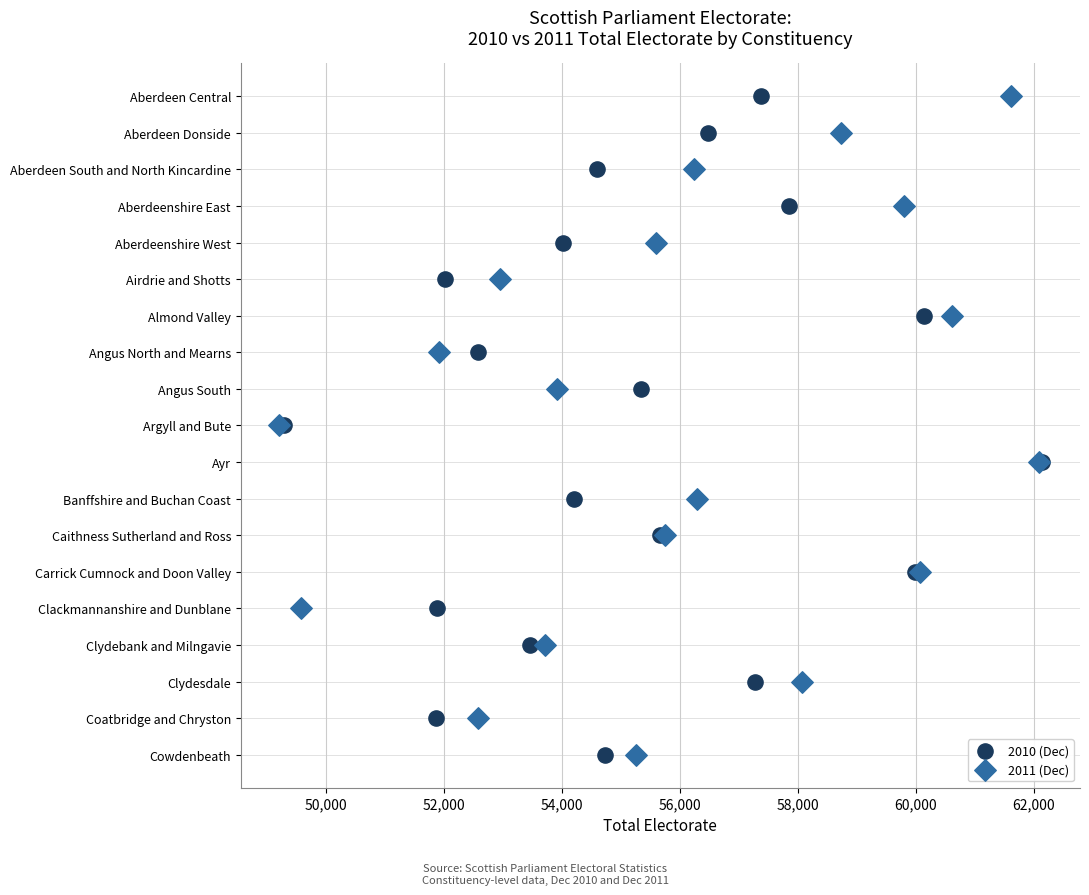

What are all the series names shown in the legend?

2010 (Dec), 2011 (Dec)